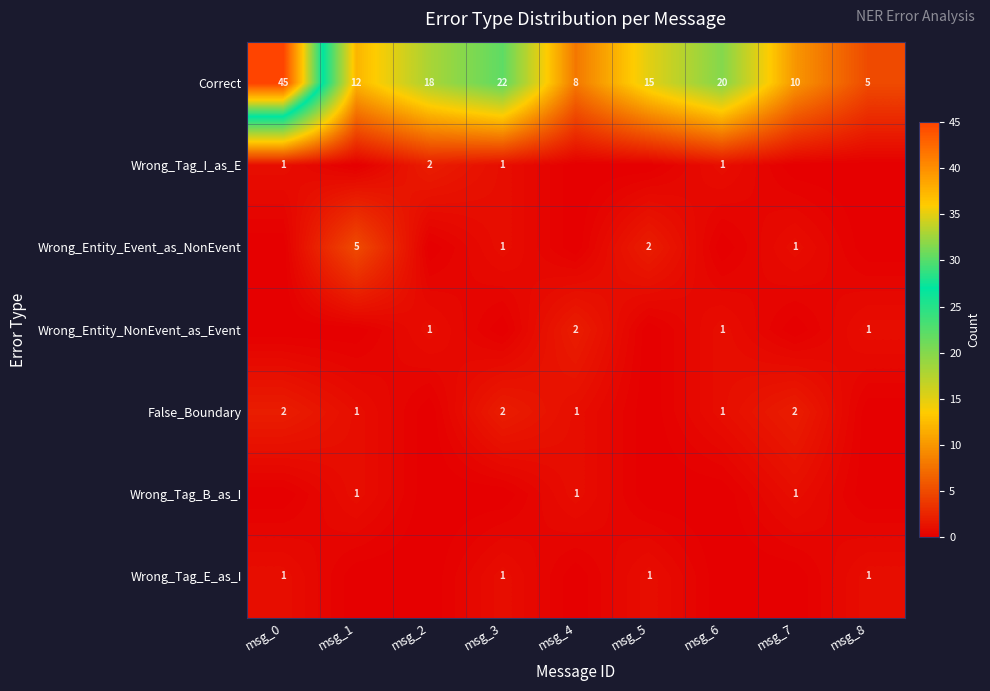

True or false: Wrong_Entity_Event_as_NonEvent has a value of 7 at msg_1.

False